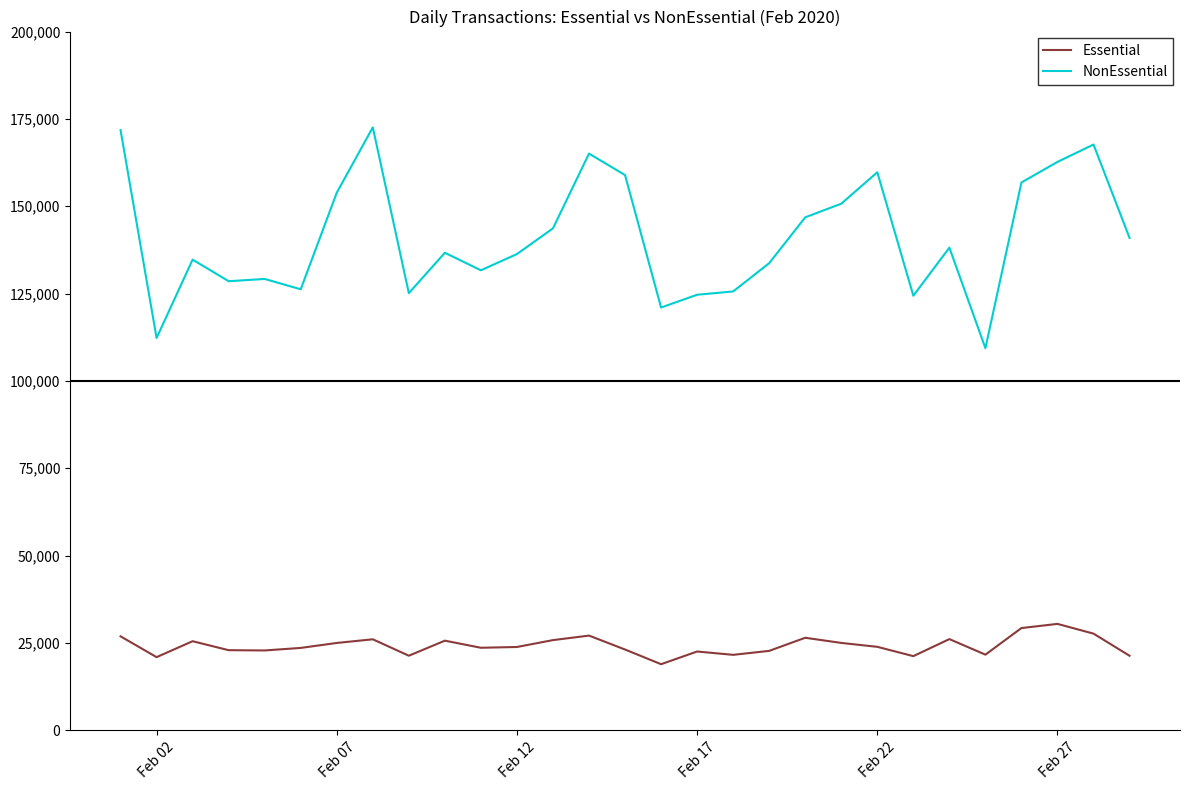

True or false: NonEssential and Essential intersect in this chart.

False